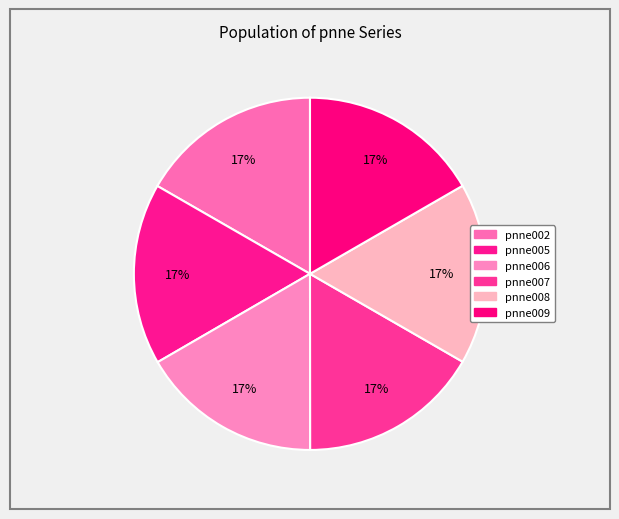

Count the number of slices in the pie.

6